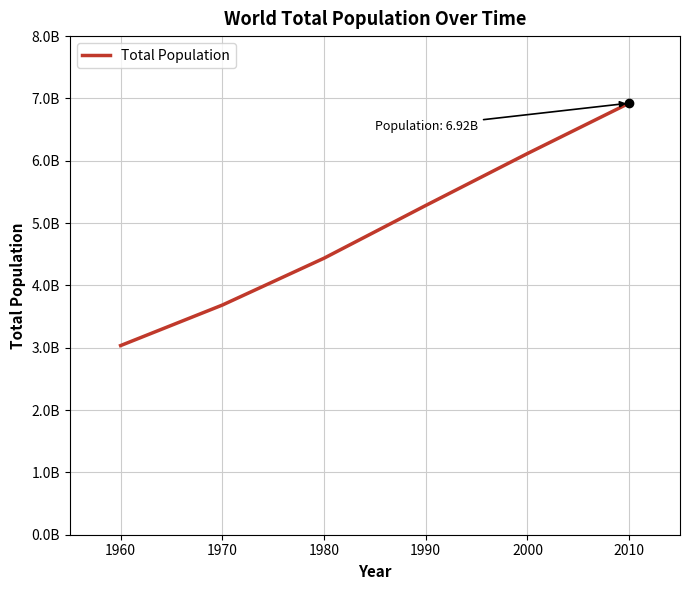

Does the chart have visible grid lines?

Yes